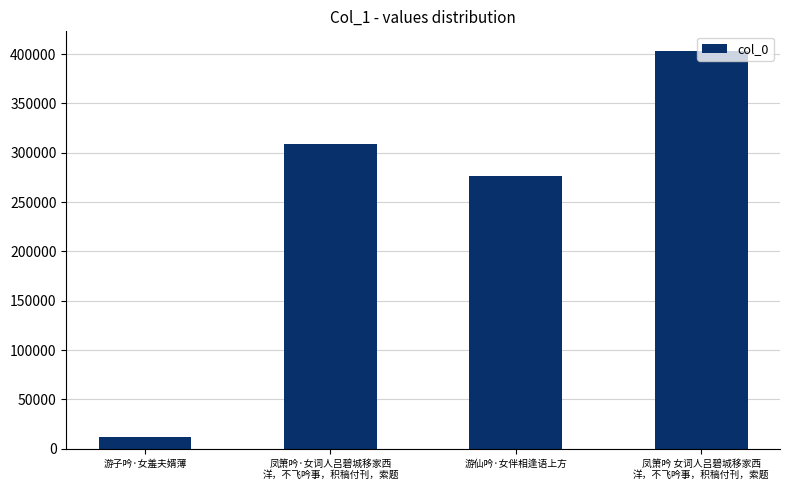

List the labels in order of value, smallest first.

游子吟·女羞夫婿薄, 游仙吟·女伴相逢语上方, 凤箫吟·女词人吕碧城移家西
洋，不飞吟事，积稿付刊，索题, 凤箫吟 女词人吕碧城移家西
洋，不飞吟事，积稿付刊，索题